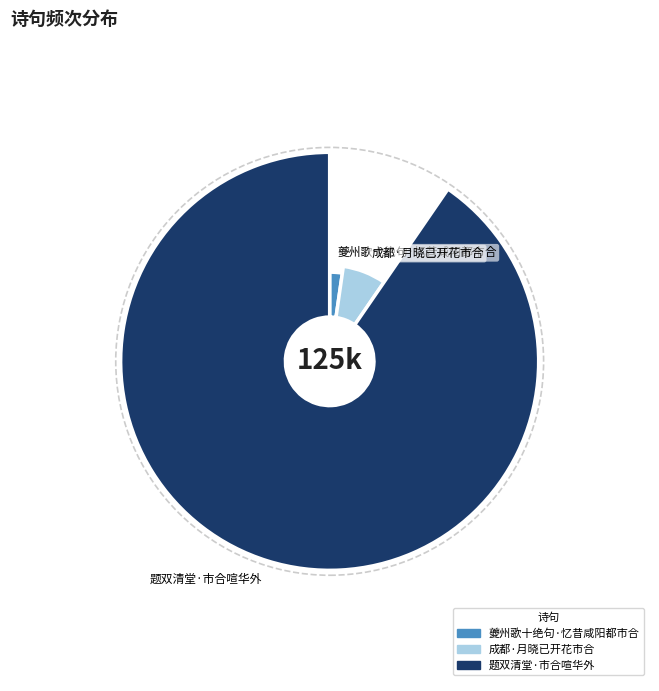

What percentage is the 夔州歌十绝句·忆昔咸阳都市合 slice, to the nearest percent?

2%